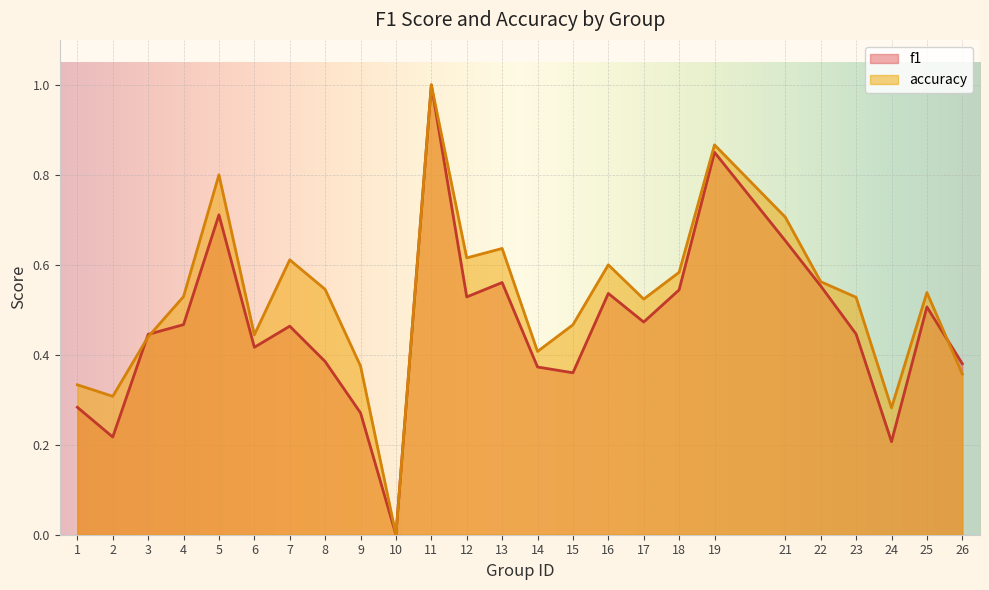

Count the accuracy values in the range 0 to 1.

25